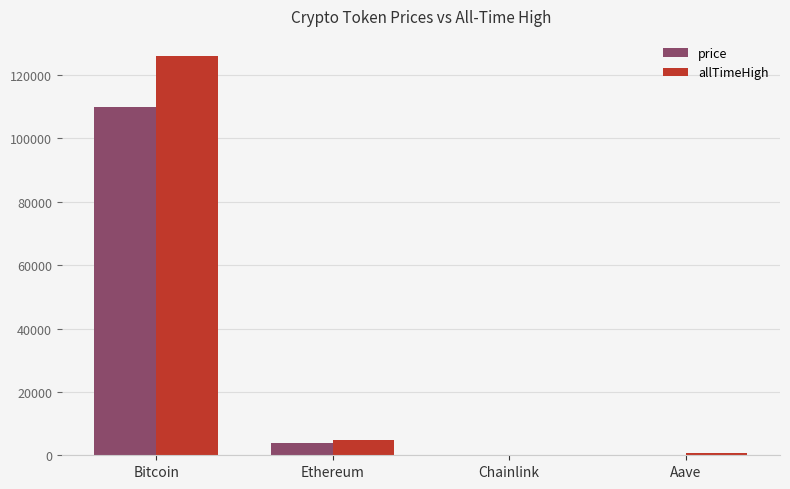

At which label does allTimeHigh reach its peak?

Bitcoin